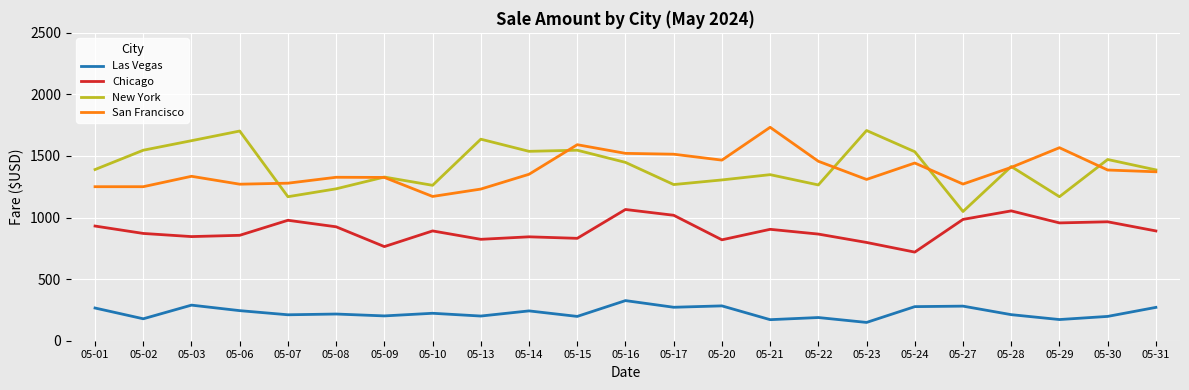

What is the minimum value shown in the chart?

148.6